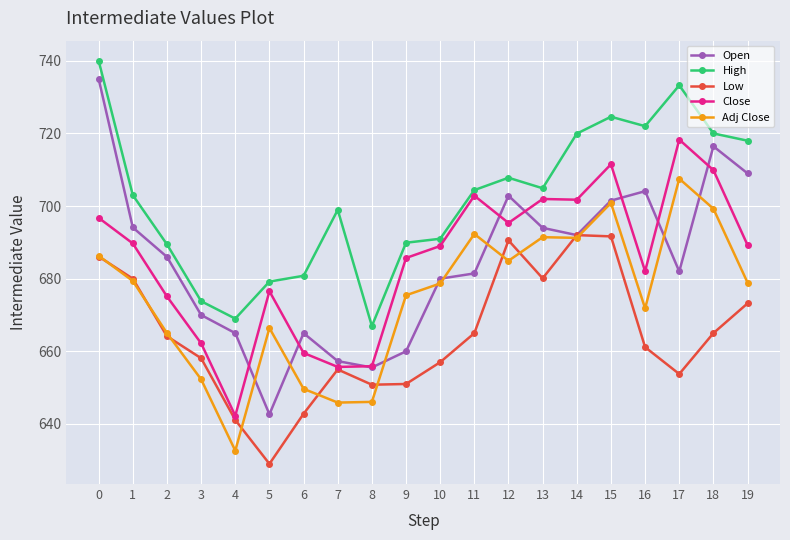

Which series has the widest spread of values?

Open